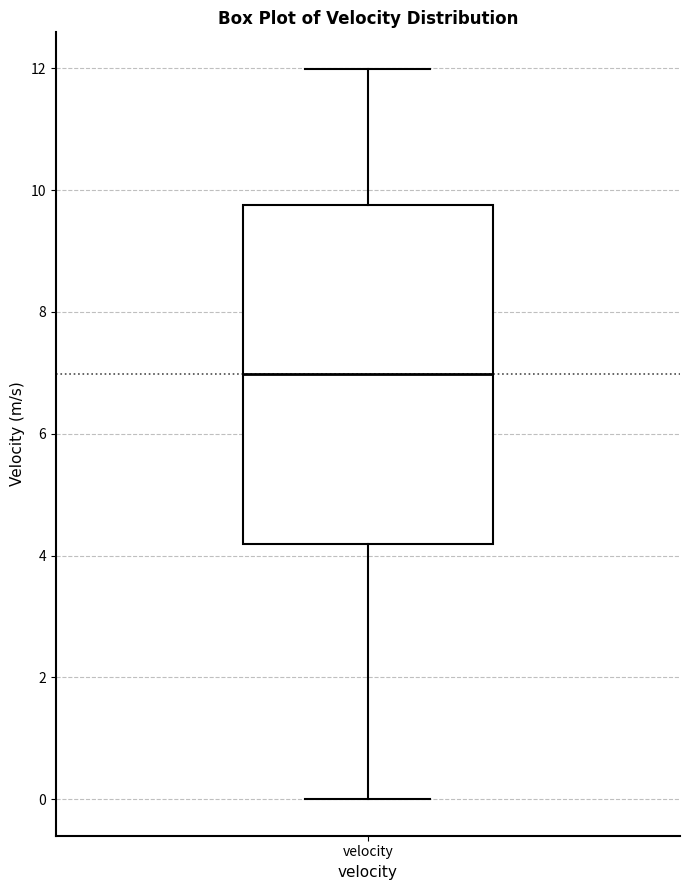

Where does the median line of the box for velocity sit on the y-axis? The values are not printed on the chart, so give them approximately, as read against the axis.

7.0